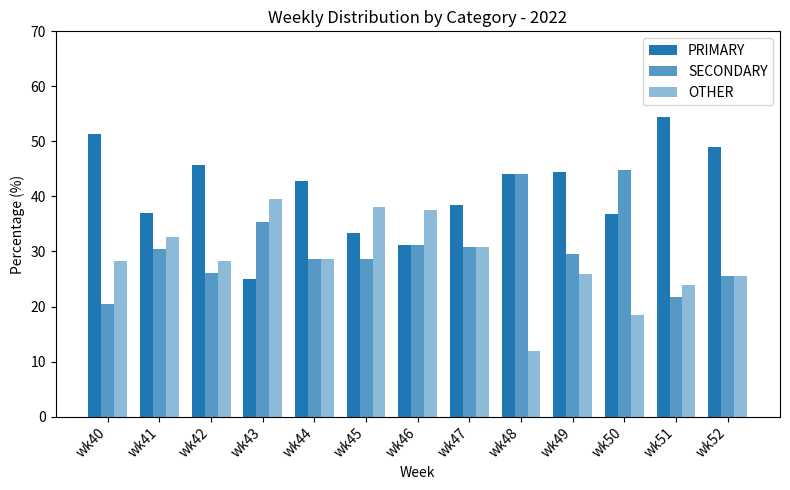

Is the value of OTHER at wk46 greater than the value of PRIMARY at wk44?

No